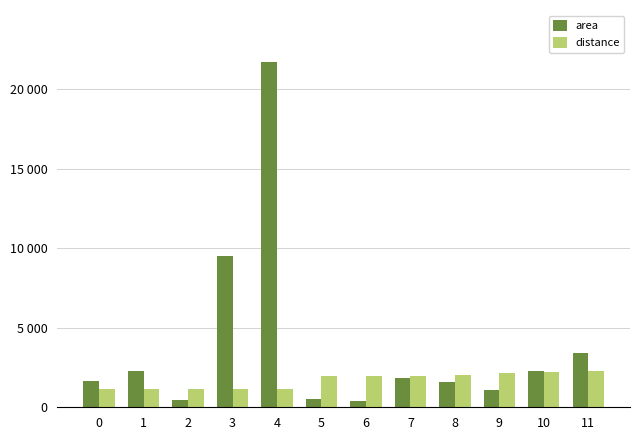

What are all the series names shown in the legend?

area, distance